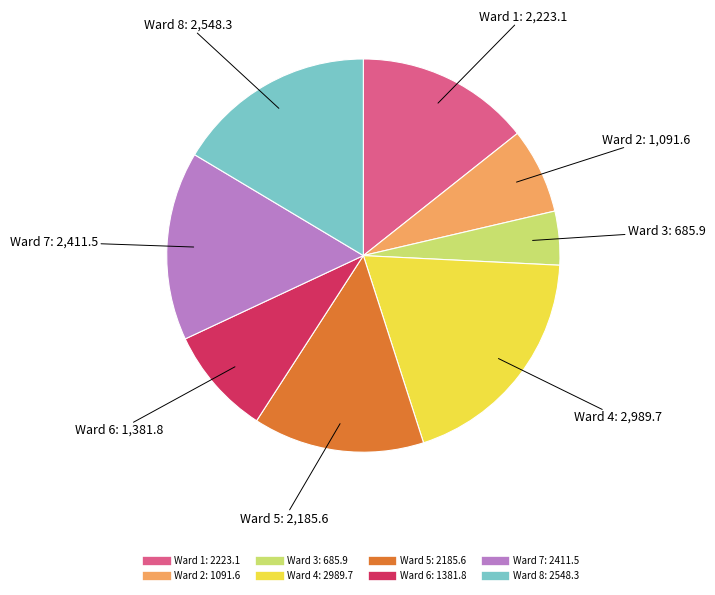

Is the sum of Ward 7 and Ward 3 greater than half?

No